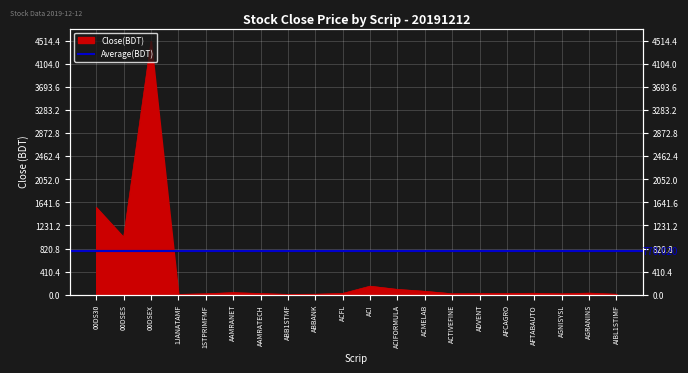

The chart shows a value of 6638.3 at 00DSEX. True or false?

False